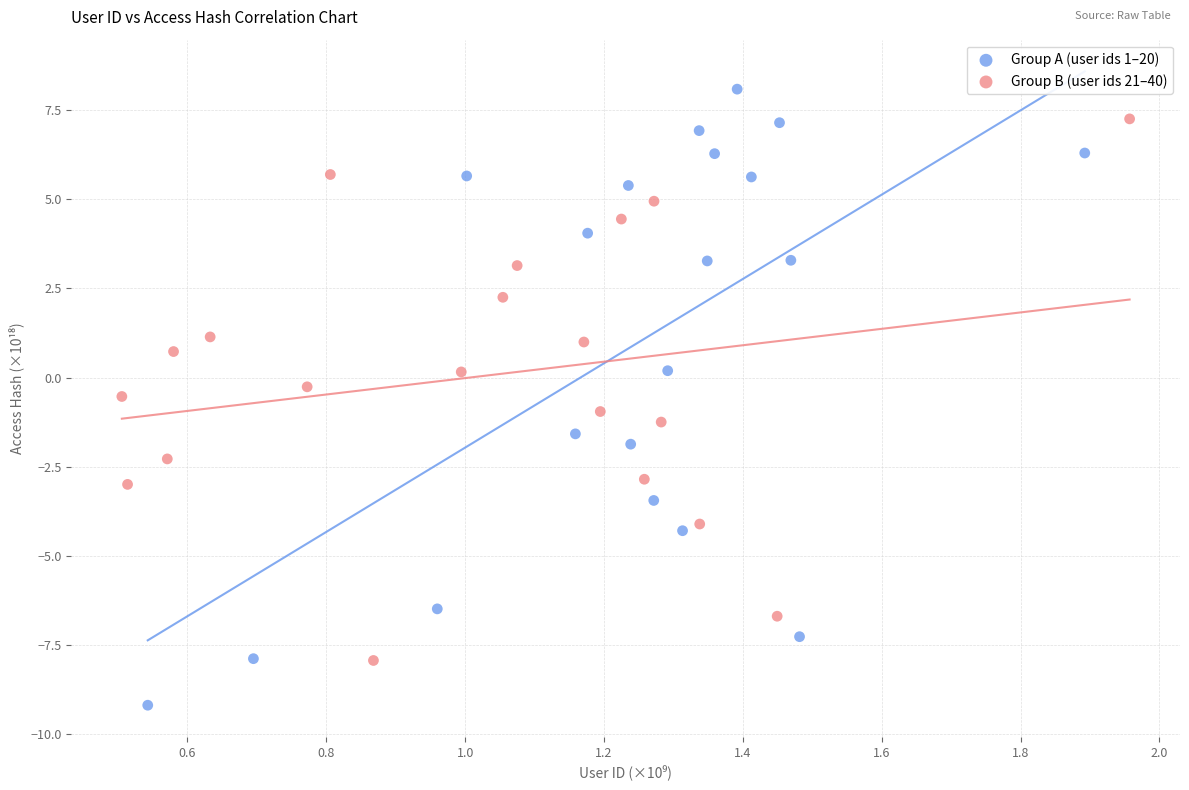

Which series has the widest spread of Y values?

Group A (user ids 1–20)